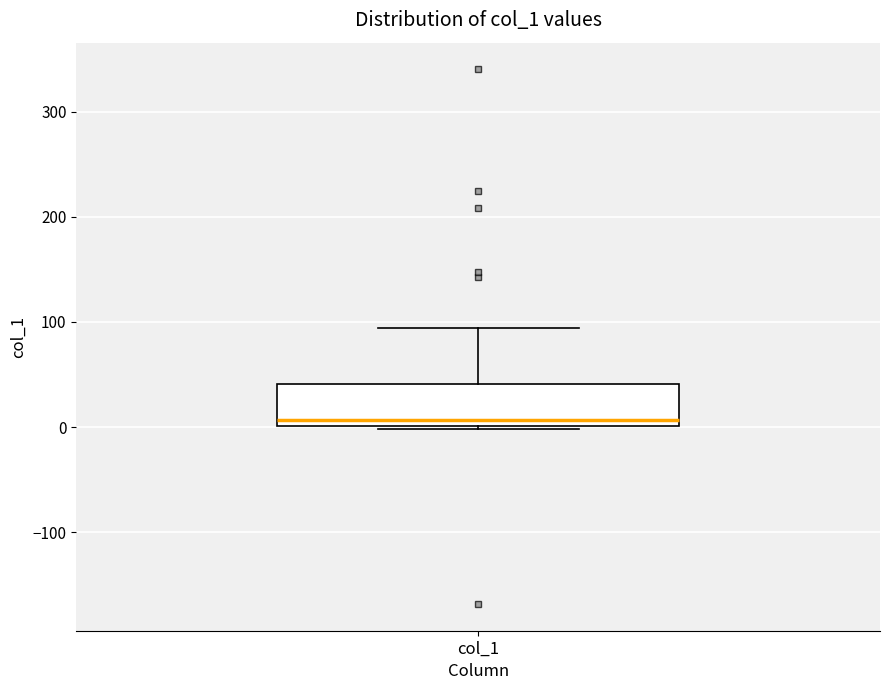

Transcribe this box plot: give where the median line is, the range the box spans, and where the two whiskers end, as read against the y-axis. The values are not printed on the chart, so give them approximately, as read against the axis.

median 10, box 0 to 40, whiskers 0 (just below the box's lower edge) to 90